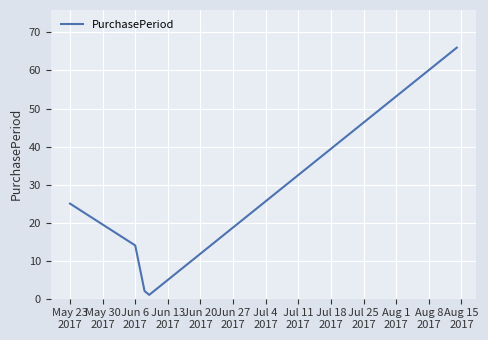

What is the sum of all values?

108